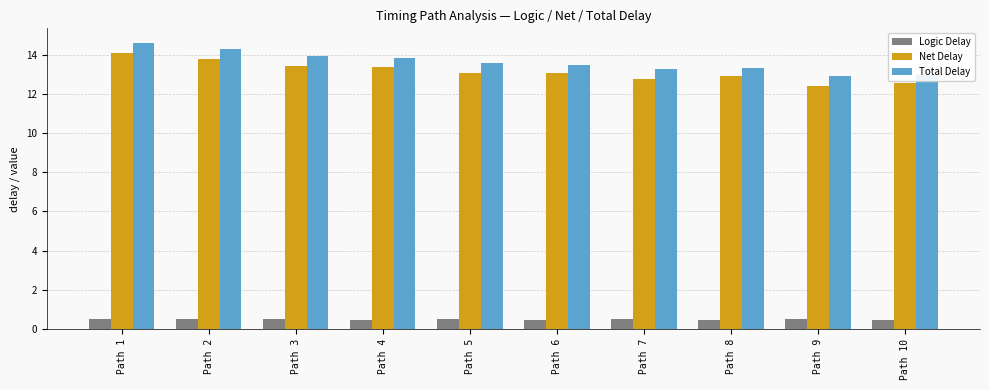

The value of Net Delay at Path 4 is 4.4. True or false?

False